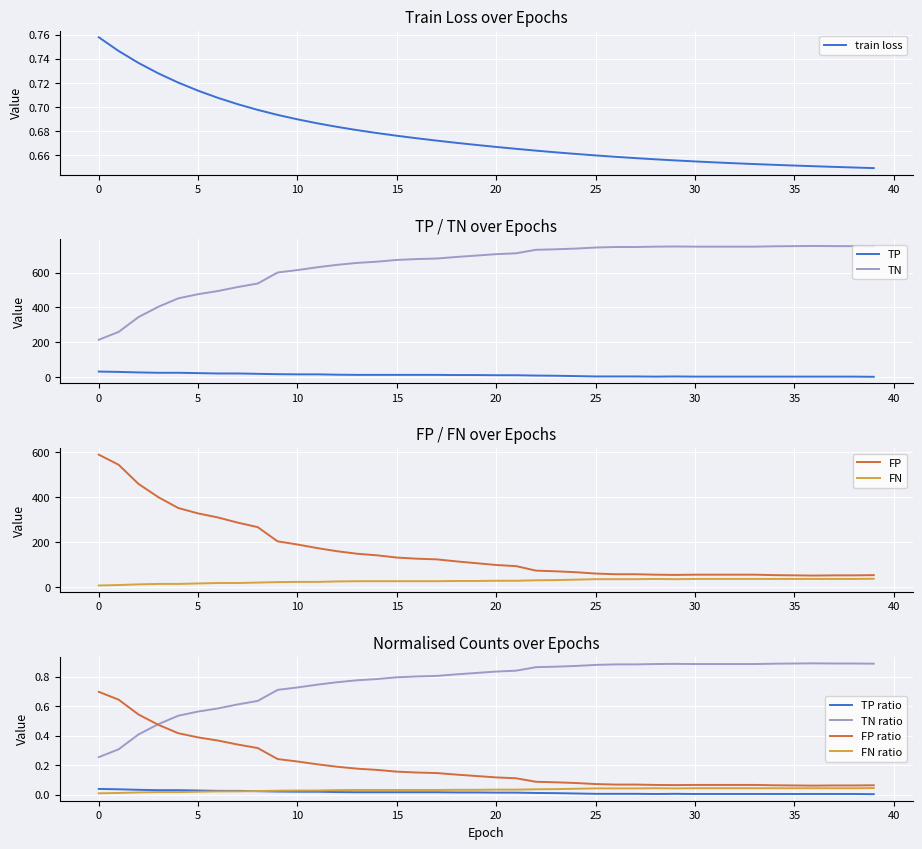

True or false: TP and TN intersect in this chart.

False